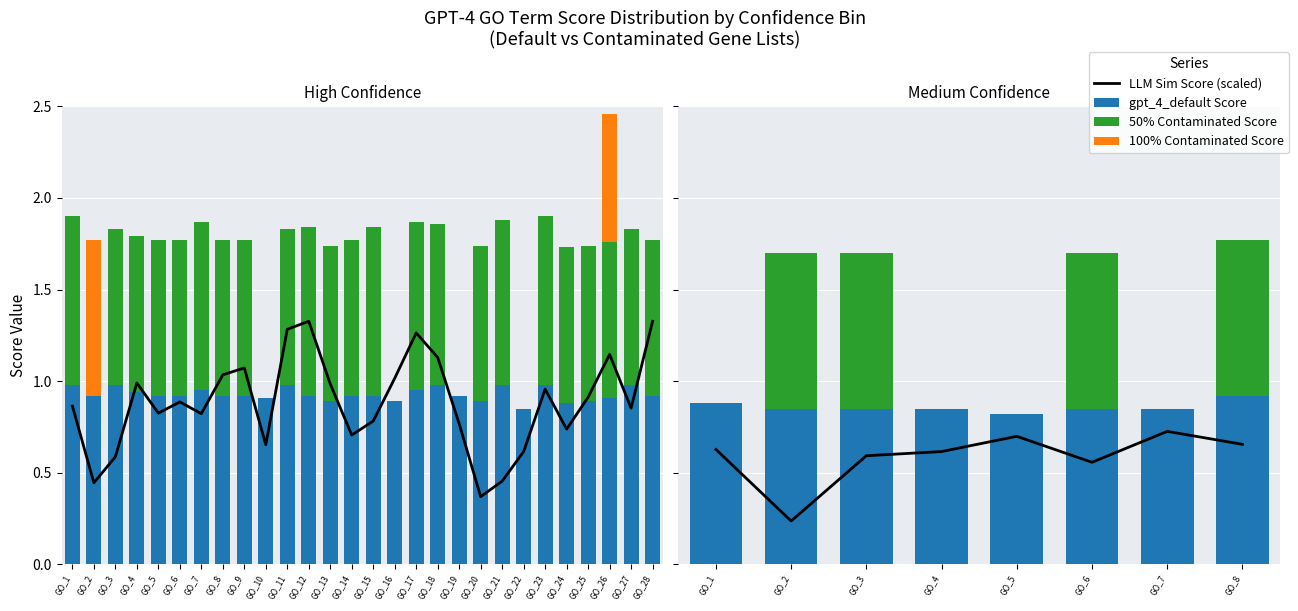

At which category is the sum across all series the highest?

GO_8